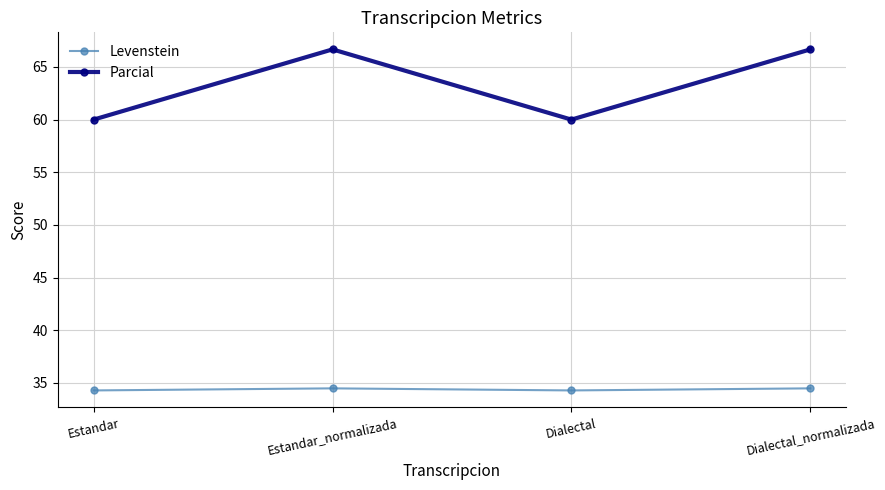

Is the value of Levenstein at Estandar greater than the value of Parcial at Dialectal_normalizada?

No